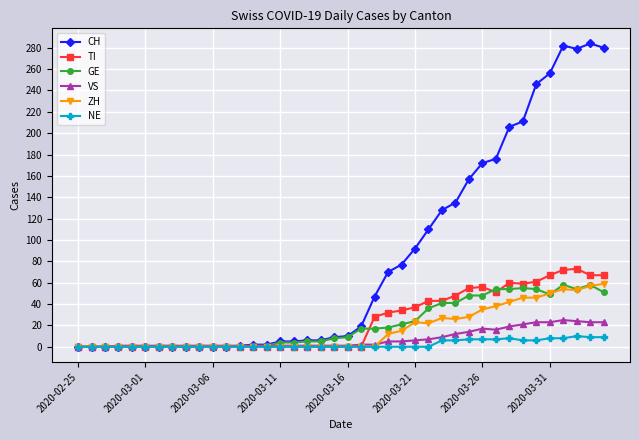

What is the maximum value shown in the chart?

284